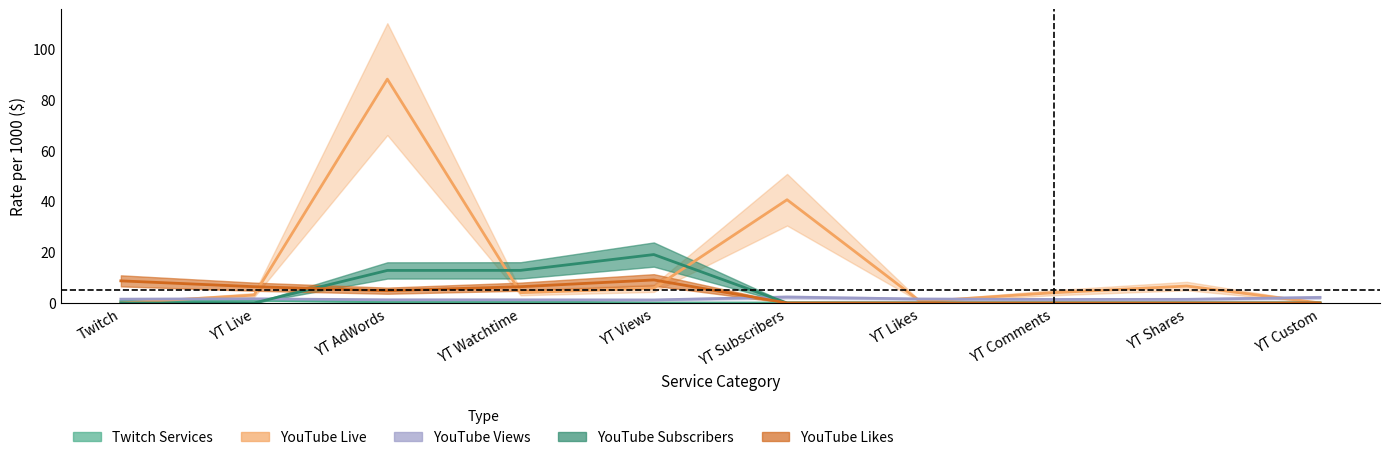

What is the maximum value for YouTube Live?

88.0